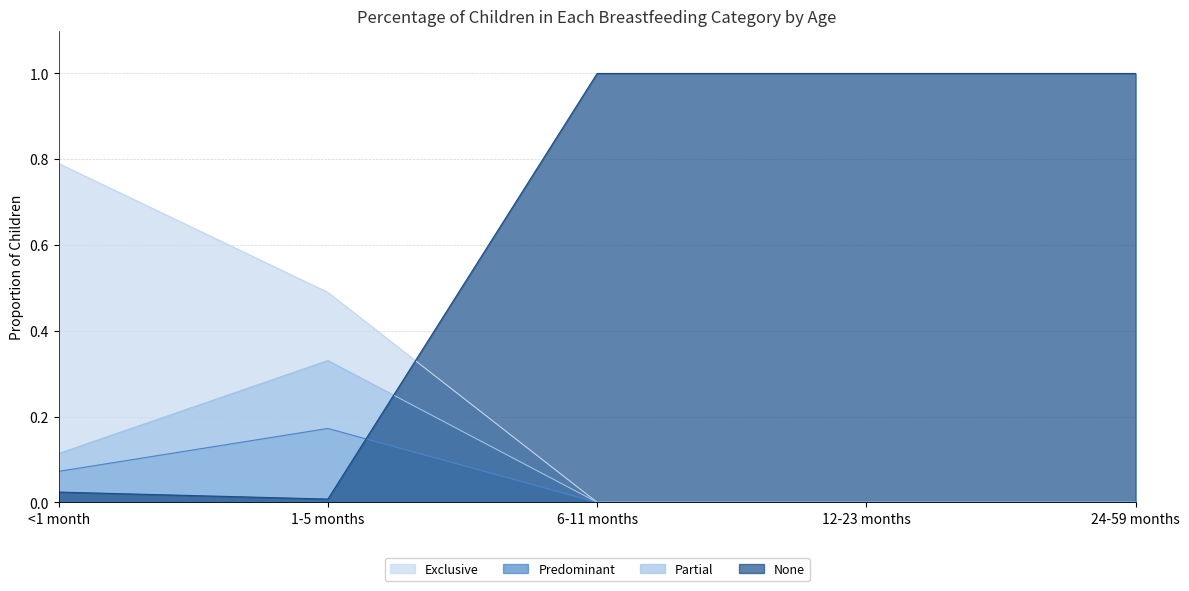

At which category does Partial reach its first local peak?

1-5 months